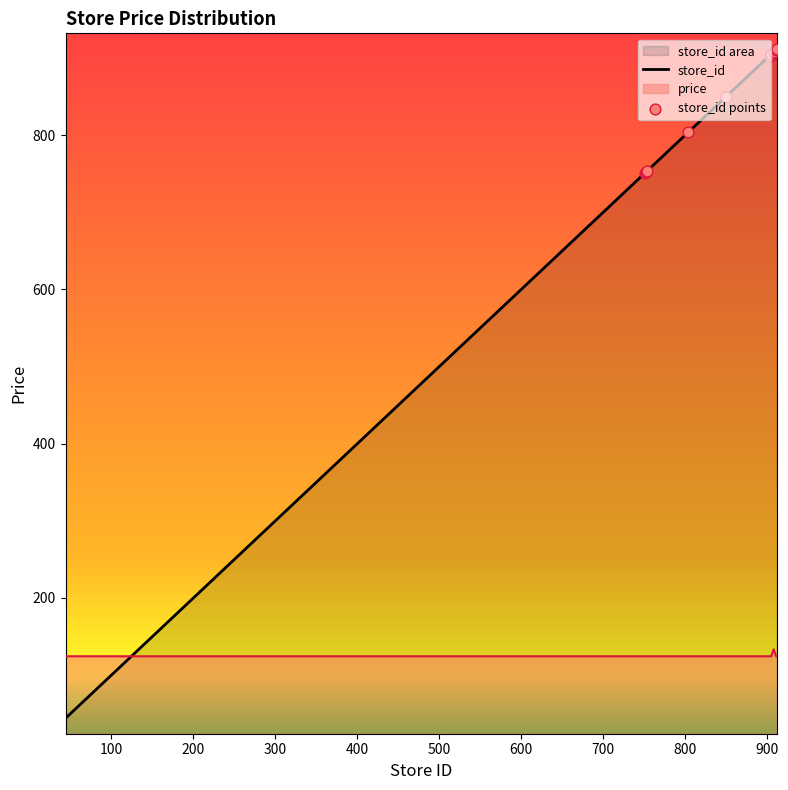

Which series contains the highest Y value?

store_id